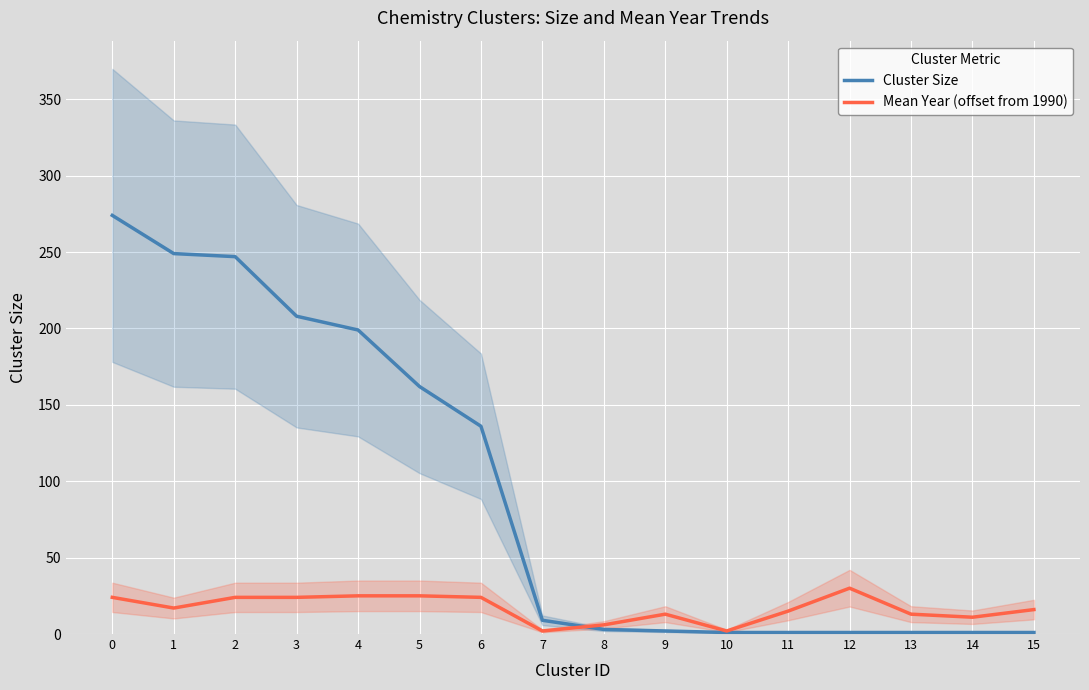

Reading left to right, extract all data points from this chart.

Cluster Size: 274	249	247	208	199	162	136	9	3	2	1	1	1	1	1	1
Mean Year (offset from 1990): 24	17	24	24	25	25	24	2	6	13	2	15	30	13	11	16